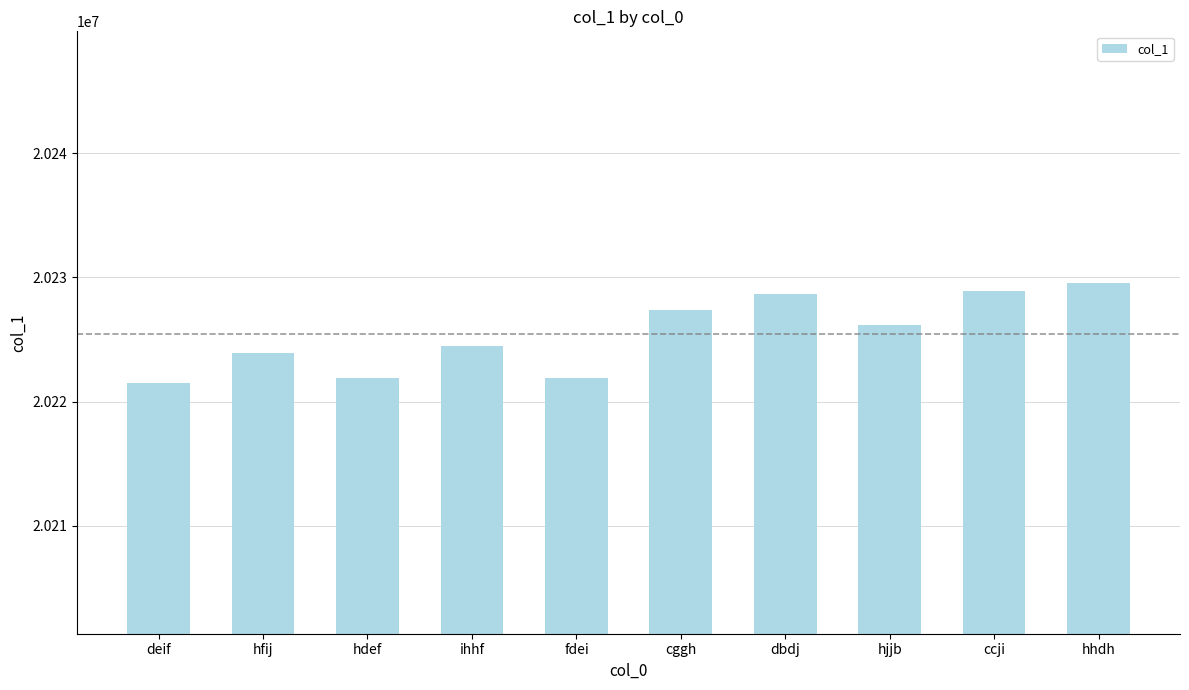

How many bars are there in total?

10